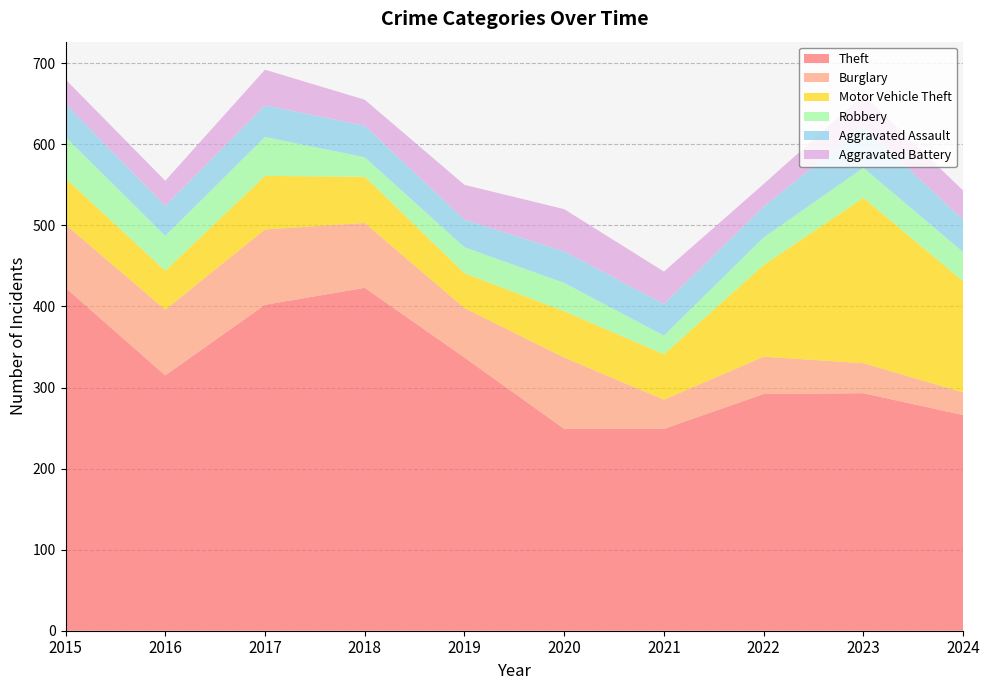

Reading left to right, what are all the values shown in this chart?

Theft: 423	315	402	423	337	249	249	292	293	266
Burglary: 78	81	93	80	61	88	36	46	37	28
Motor Vehicle Theft: 57	48	66	57	43	57	56	113	204	137
Robbery: 51	43	48	24	32	35	23	34	37	36
Aggravated Assault: 41	37	39	39	34	39	39	38	51	40
Aggravated Battery: 30	31	44	32	43	52	40	28	39	36